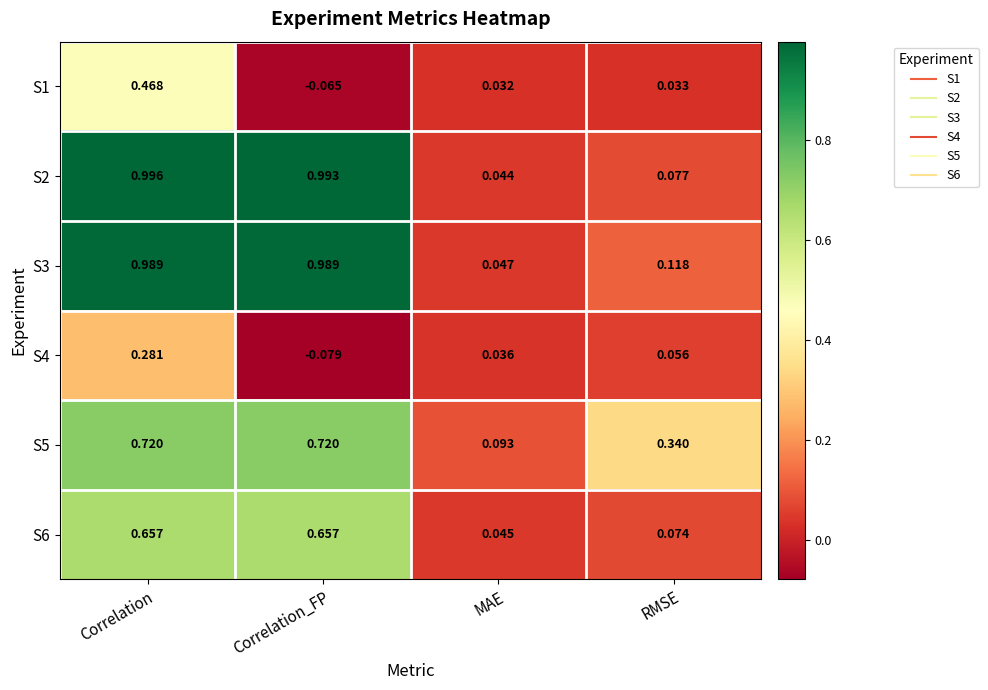

Which category has the highest value across all series?

Correlation